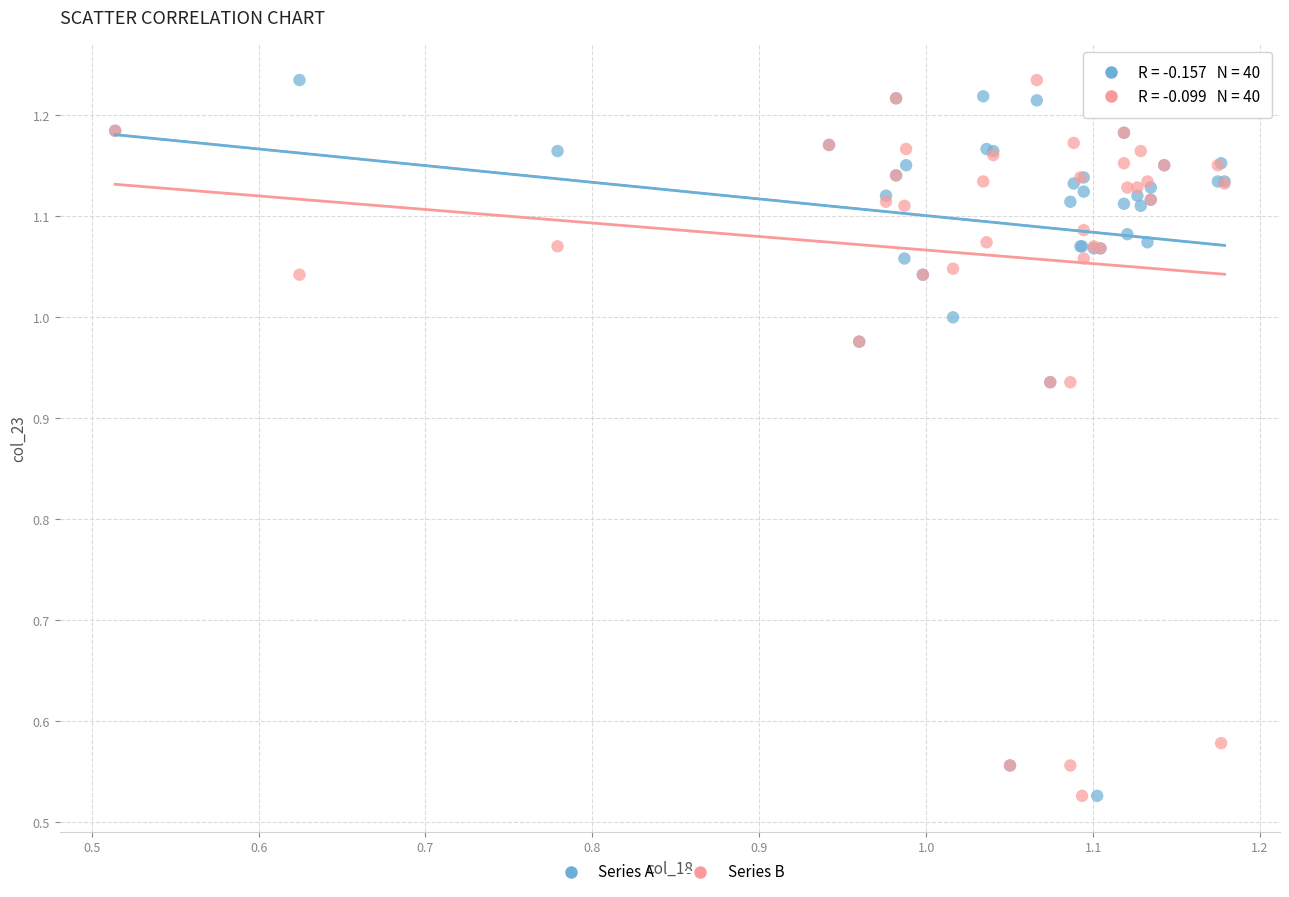

What are all the series names shown in the legend?

Series A, Series B